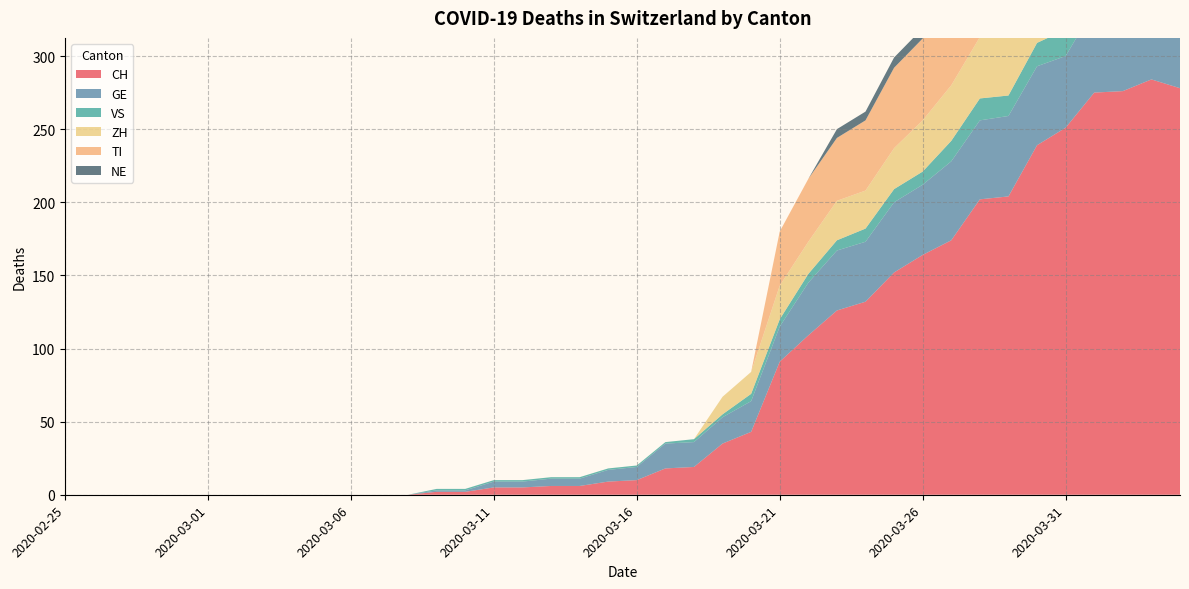

Reading left to right, transcribe all the data shown in this chart.

CH: 0	0	0	0	0	0	0	0	0	0	0	0	0	2	2	5	5	6	6	9	10	18	19	35	43	91	109	126	132	152	164	174	202	204	239	251	275	276	284	278
GE: 0	0	0	0	0	0	0	0	0	0	0	0	0	1	1	4	4	5	5	8	9	17	17	18	21	24	36	41	41	48	48	54	54	55	54	49	58	54	58	51
VS: 0	0	0	0	0	0	0	0	0	0	0	0	0	1	1	1	1	1	1	1	1	1	2	2	5	5	6	7	9	9	9	14	15	14	16	18	18	21	23	21
ZH: 0	0	0	0	0	0	0	0	0	0	0	0	0	0	0	0	0	0	0	0	0	0	0	12	15	23	22	27	26	28	35	38	42	46	46	50	54	53	57	59
TI: 0	0	0	0	0	0	0	0	0	0	0	0	0	0	0	0	0	0	0	0	0	0	0	0	0	37	43	43	48	55	56	51	60	59	61	67	72	73	67	67
NE: 0	0	0	0	0	0	0	0	0	0	0	0	0	0	0	0	0	0	0	0	0	0	0	0	0	0	0	6	6	7	7	7	8	6	6	8	8	10	9	9